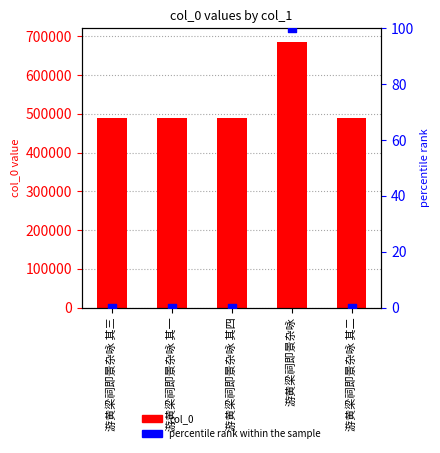

At how many categories does at least one series exceed 403985?

5